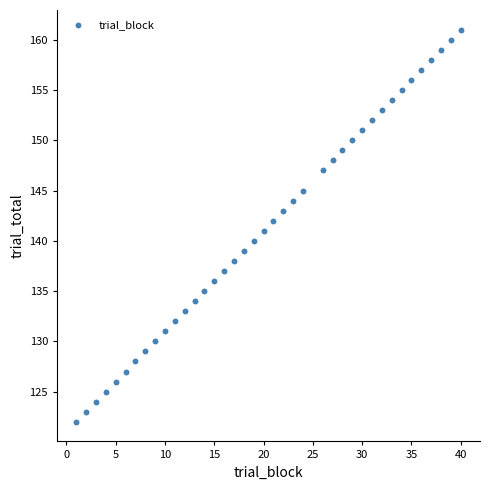

What is the range of Y values (max minus min)?

39